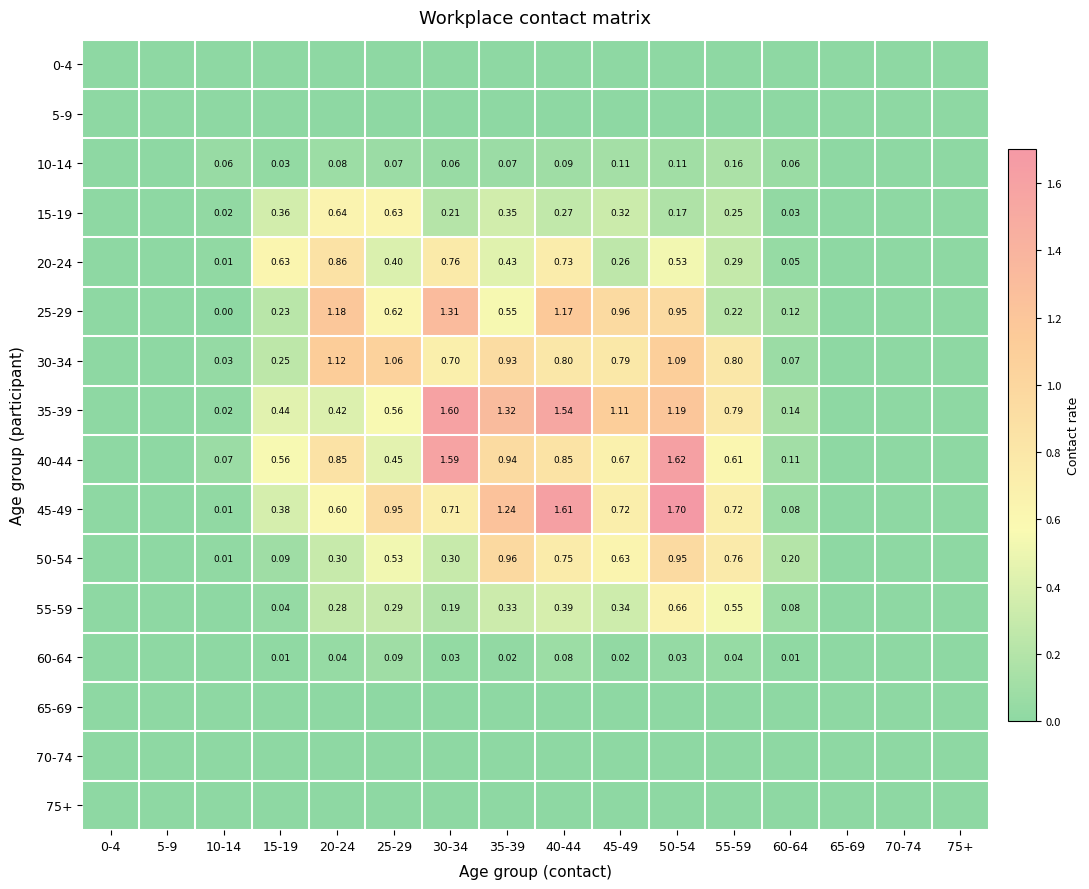

Is the value of 40-44 at 50-54 greater than the value of 15-19 at 40-44?

Yes